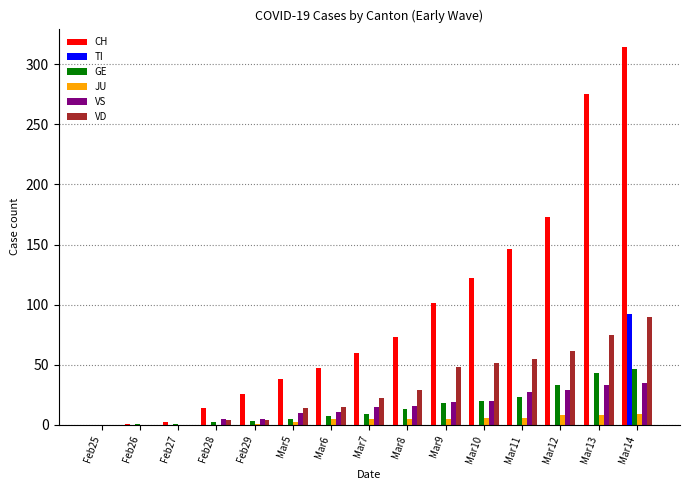

What is the sum of all VS values?

225